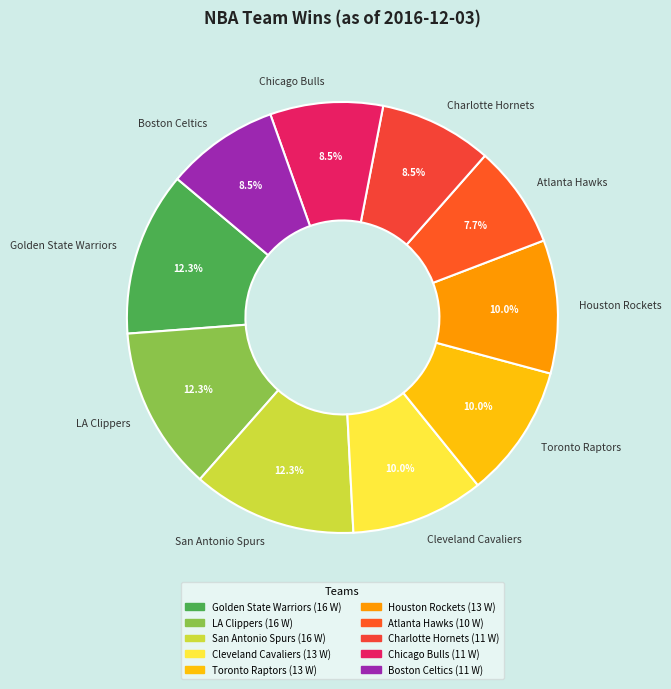

Approximately how many times larger is the value at Boston Celtics compared to San Antonio Spurs?

0.7